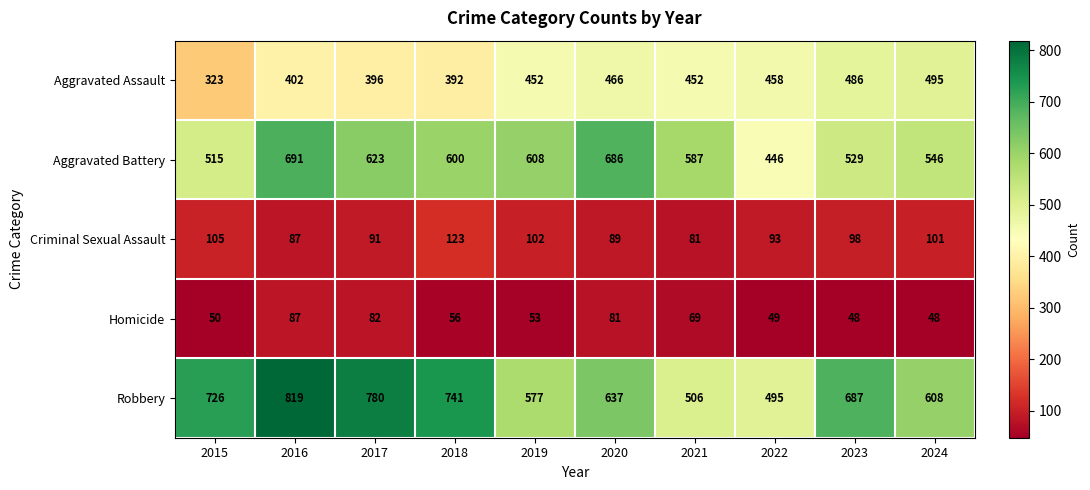

What is the sum of all Aggravated Battery values?

5831